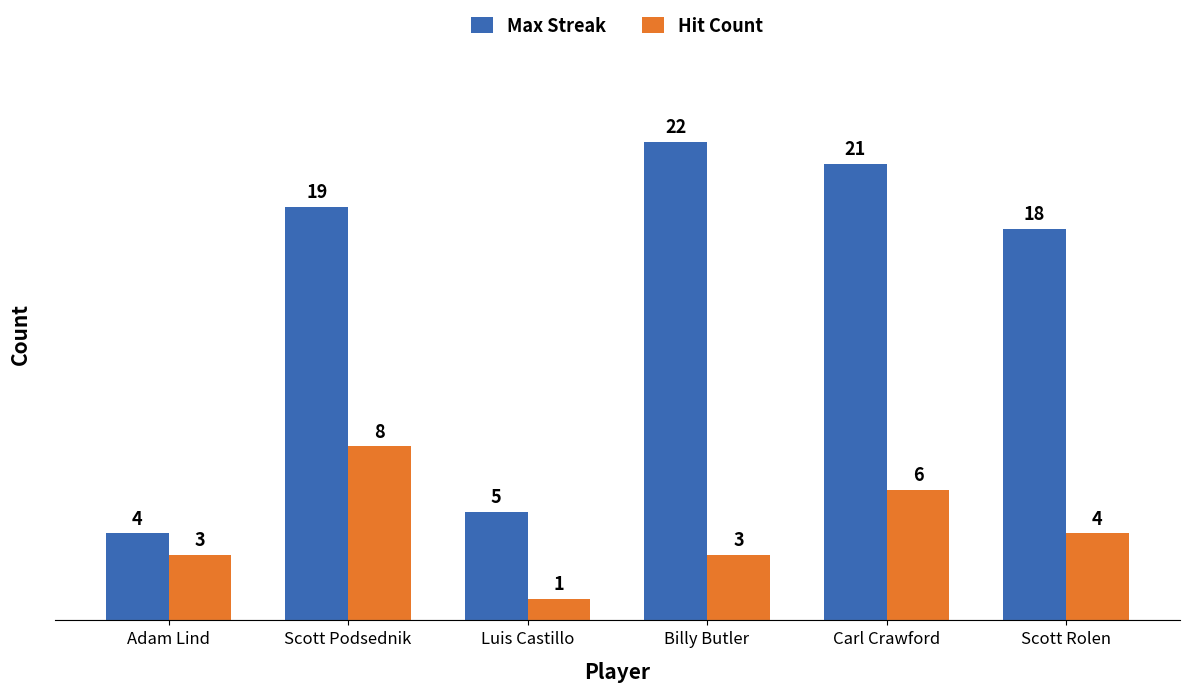

What position from the right is Scott Podsednik?

5